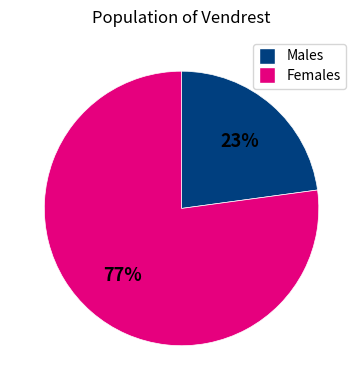

To the nearest percent, what is the average slice percentage?

50%